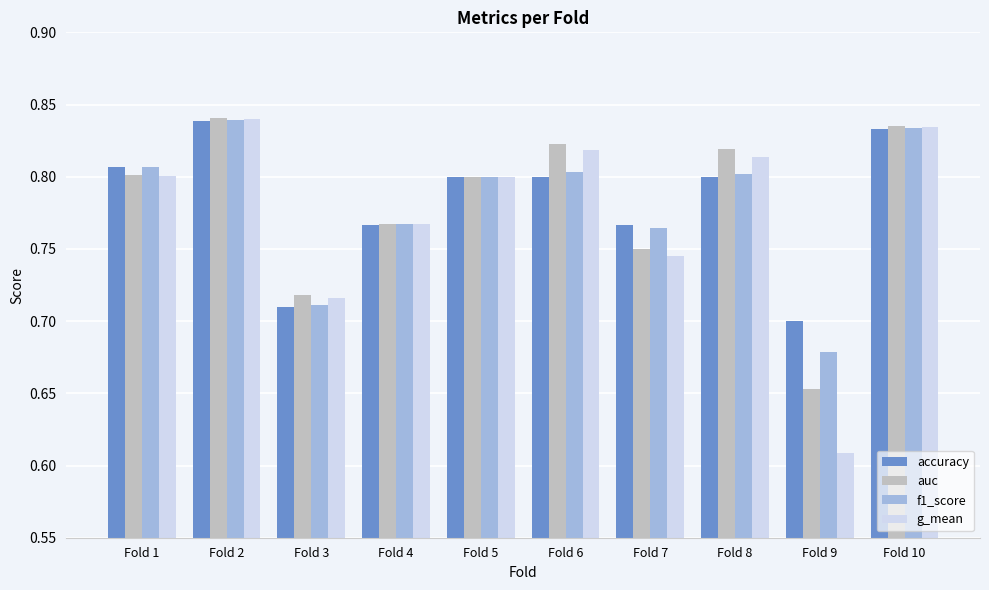

Which series has the widest spread of values?

g_mean